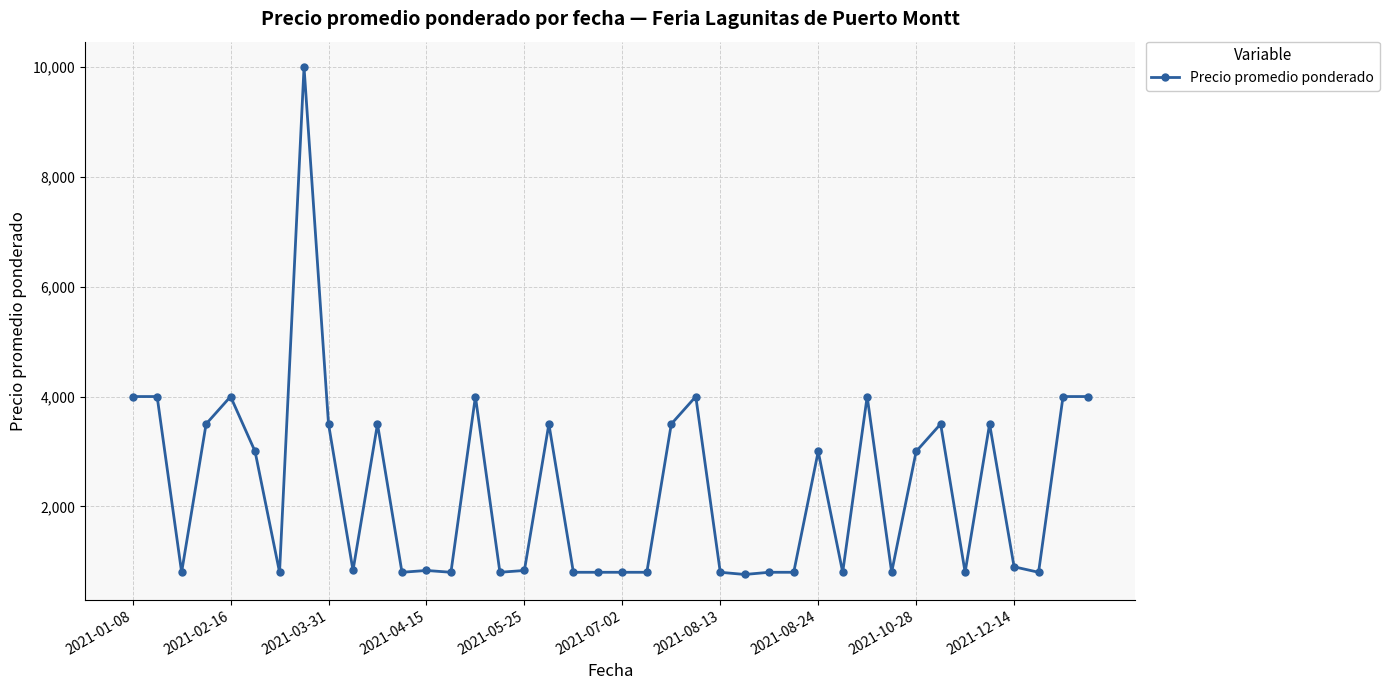

What is the value of the 27th point from the left?

800